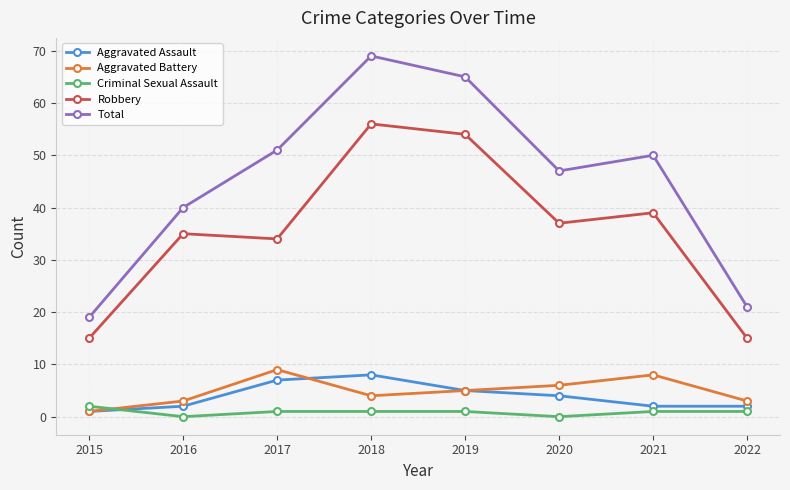

Where does the Aggravated Battery series first go above 5?

2017